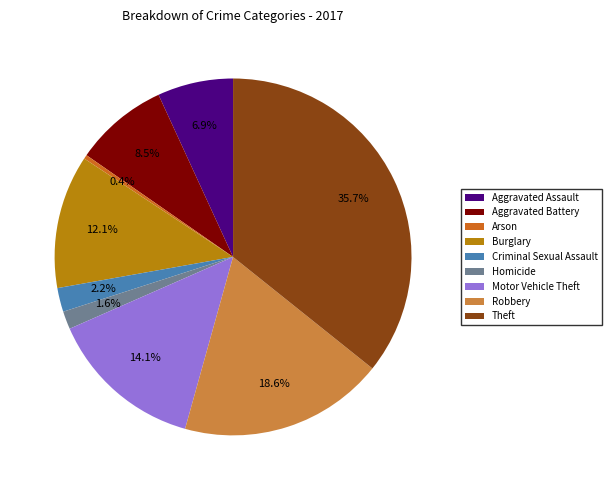

The Motor Vehicle Theft slice represents 14% of the pie. True or false?

True